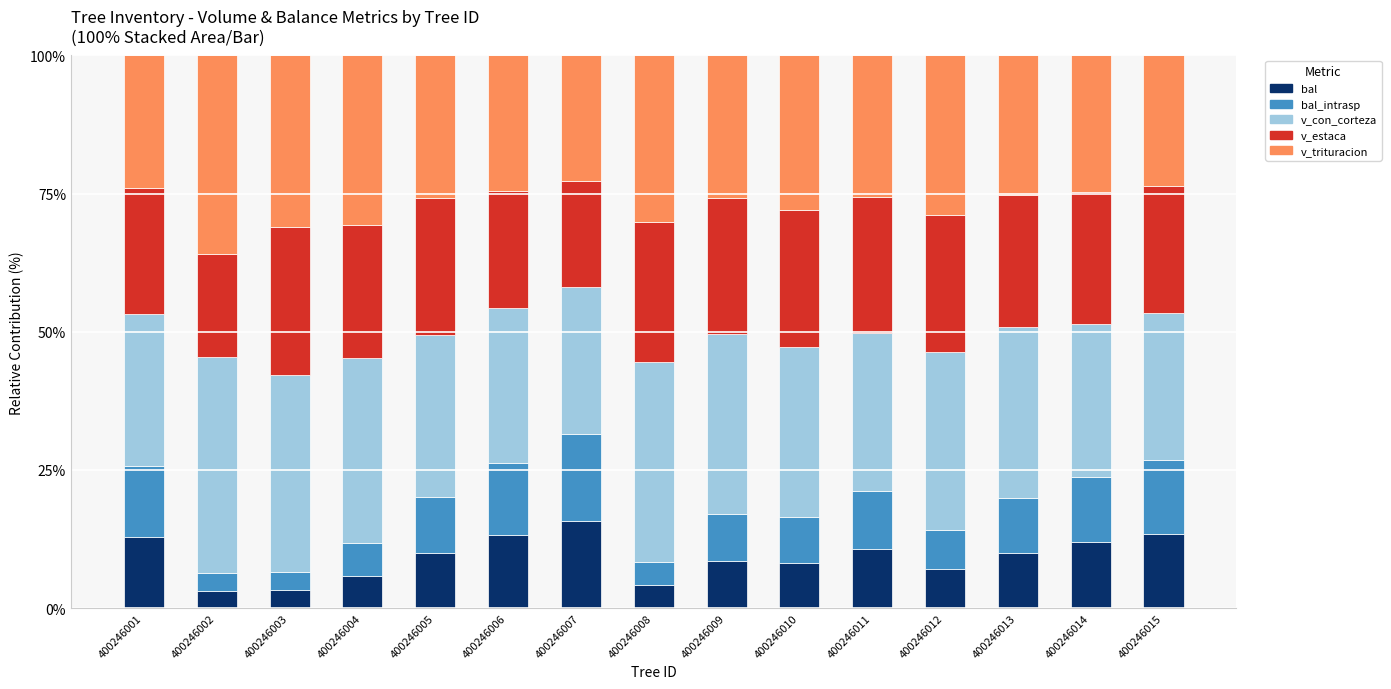

What is the total value across all series at 400246004?

100.0